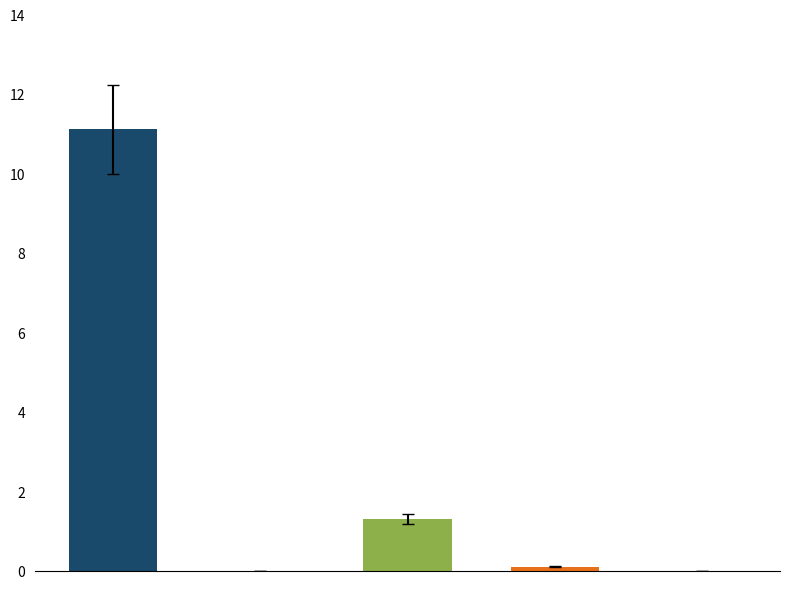

What is the sum of all values?

12.5